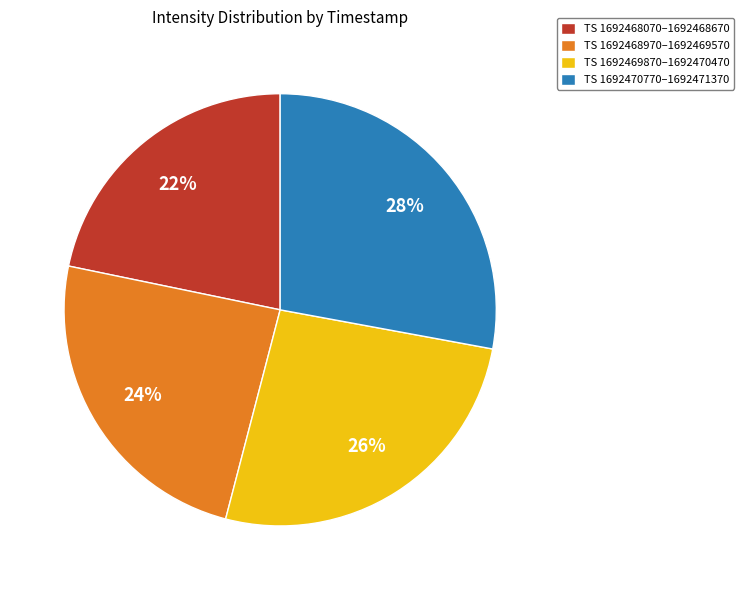

Which slice is the largest?

TS 1692470770–1692471370